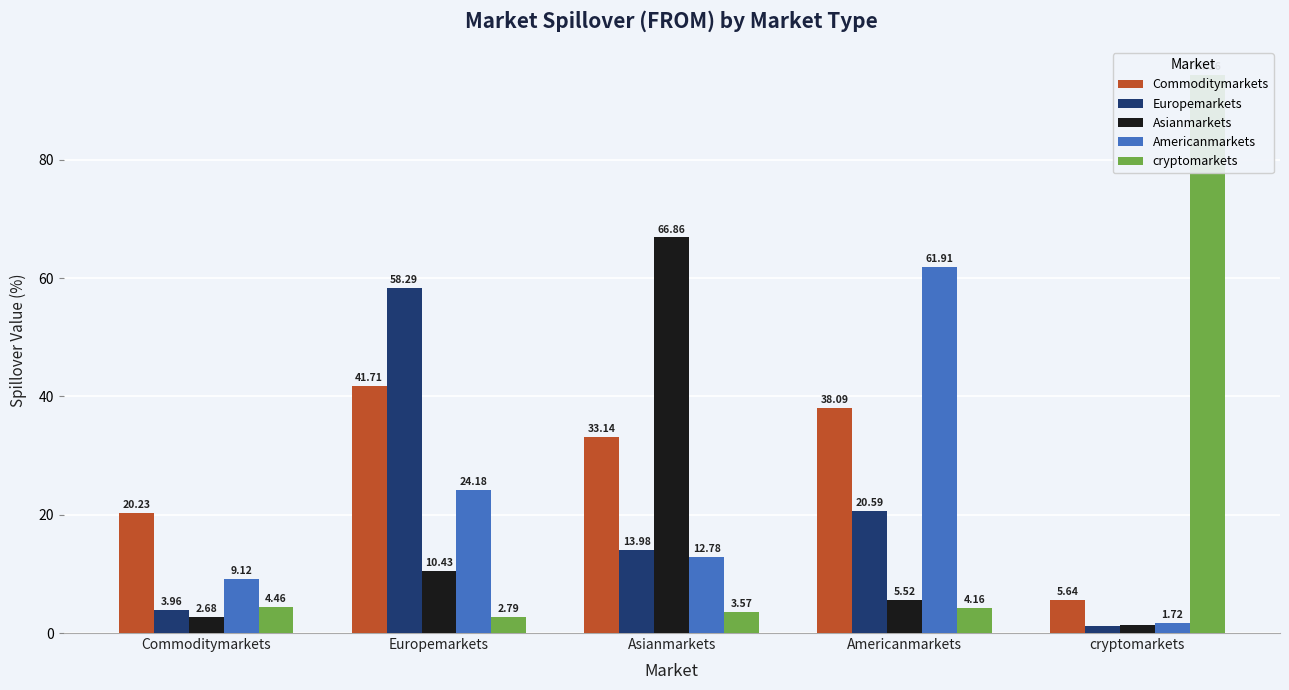

What is the smallest value displayed?

1.2